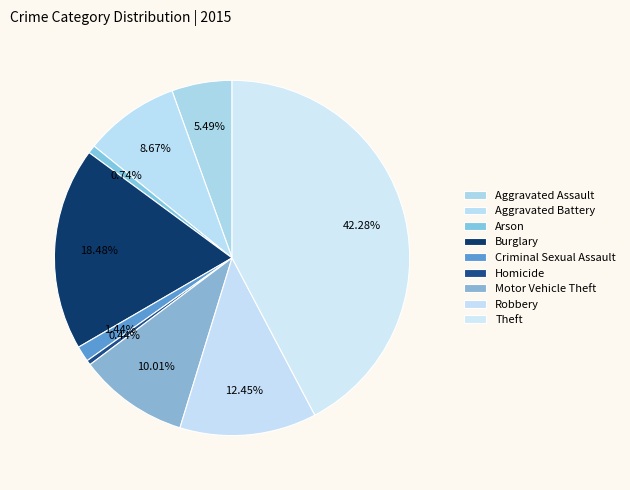

What is the change in value from Aggravated Assault to Burglary?

+388